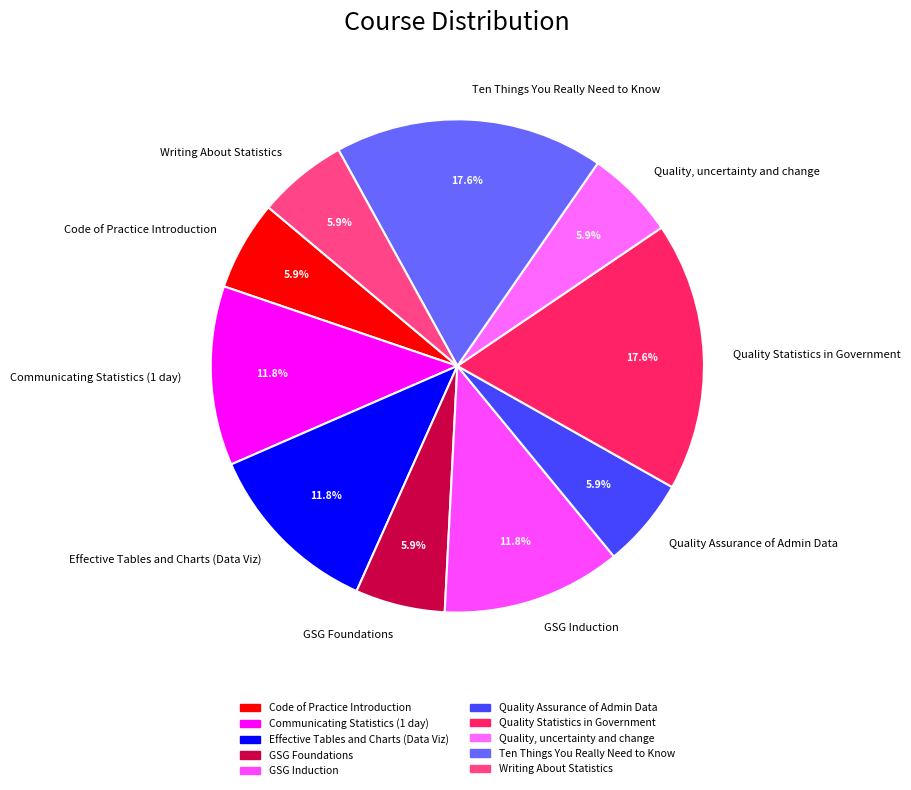

Is the sum of Communicating Statistics (1 day) and Quality Statistics in Government greater than half?

No